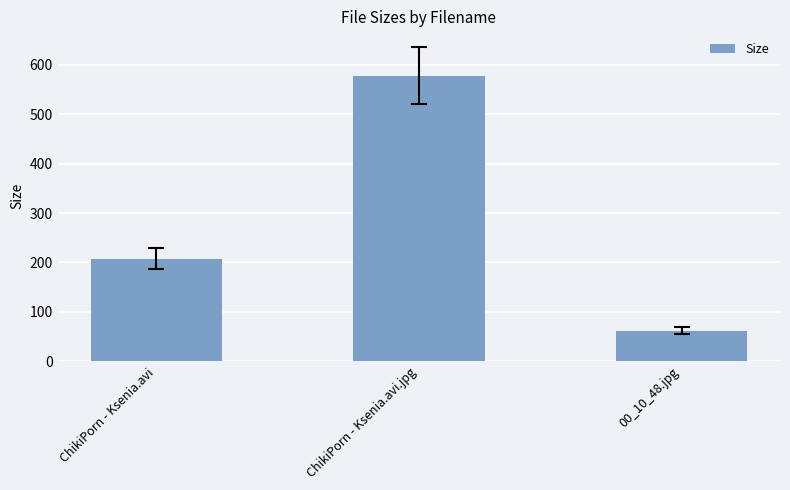

What is the difference between the values at ChikiPorn - Ksenia.avi and 00_10_48.jpg?

145.4